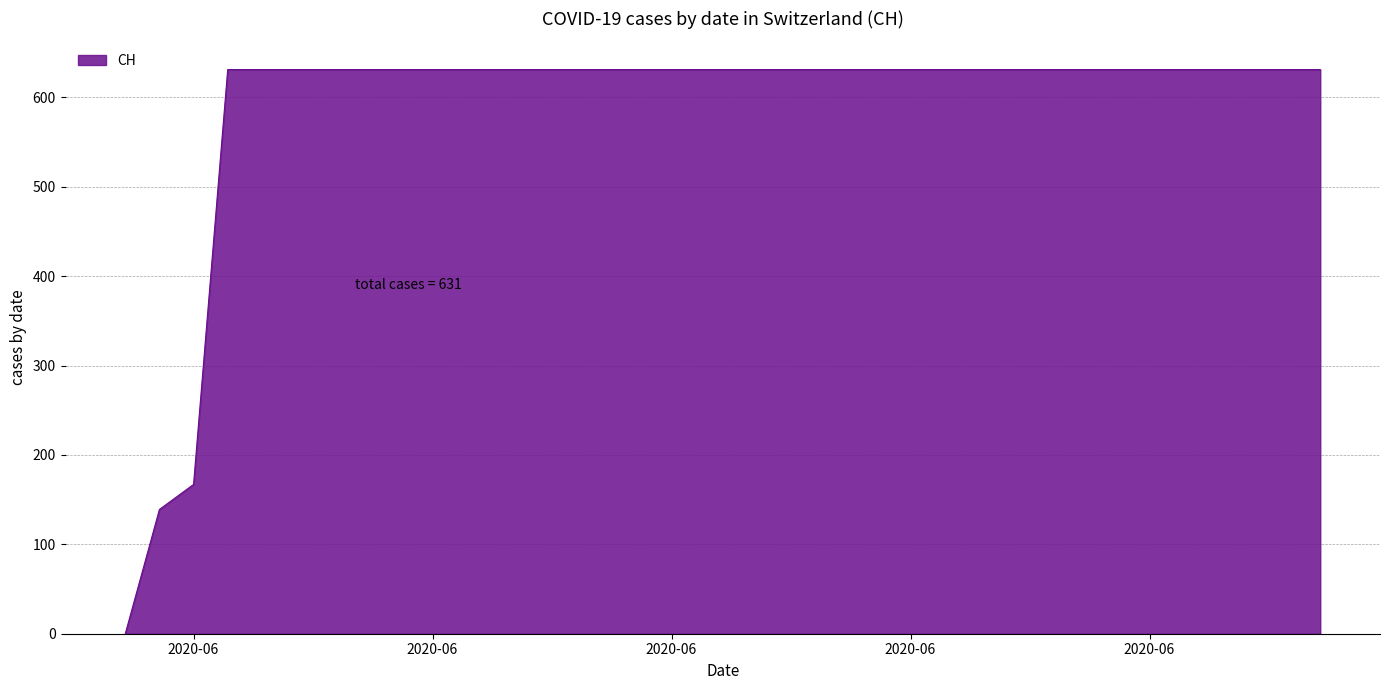

What is the difference between the maximum and minimum values?

631